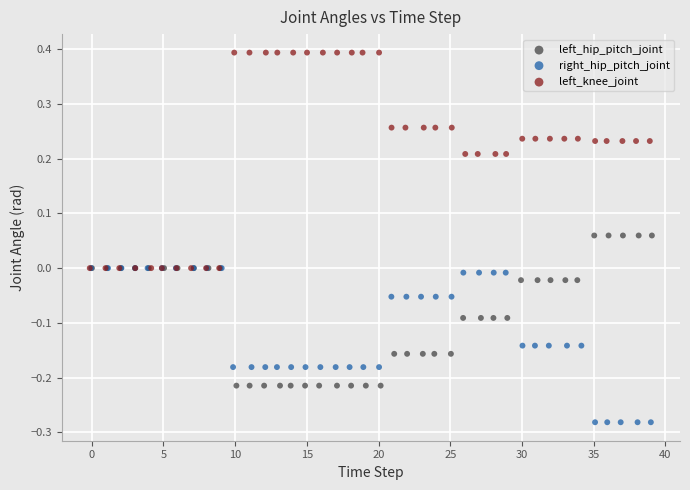

Which series has the largest Y range (max minus min)?

left_knee_joint